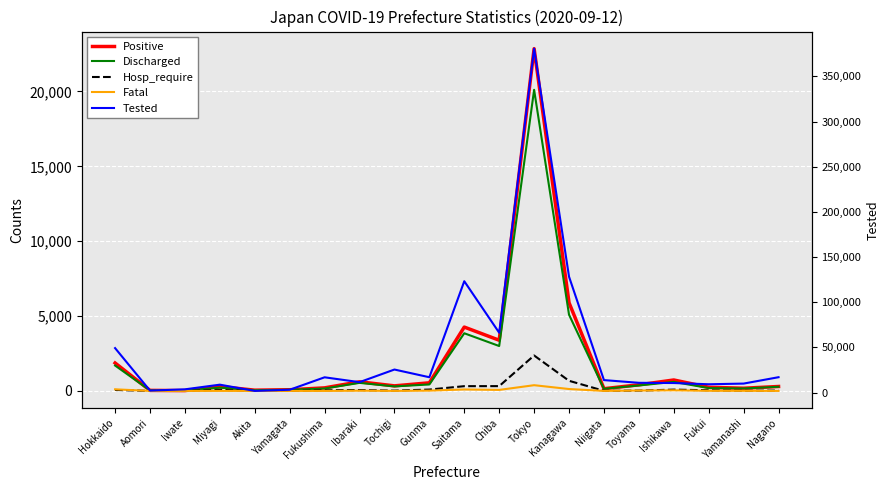

How many times do Hosp_require and Fatal cross each other?

3